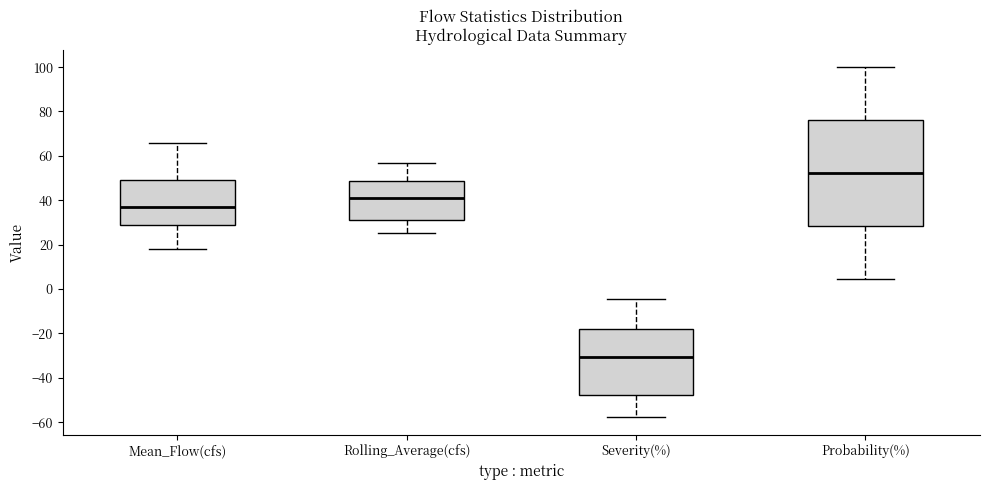

Reading left to right, read every box against the y-axis: the position of its median line, the range the box covers, and the ends of its whiskers. The values are not printed on the chart, so give them approximately, as read against the axis.

Mean_Flow(cfs): median 36, box 30 to 50, whiskers 18 to 66
Rolling_Average(cfs): median 42, box 30 to 48, whiskers 26 to 56
Severity(%): median -30, box -48 to -18, whiskers -58 to -4
Probability(%): median 52, box 28 to 76, whiskers 4 to 100